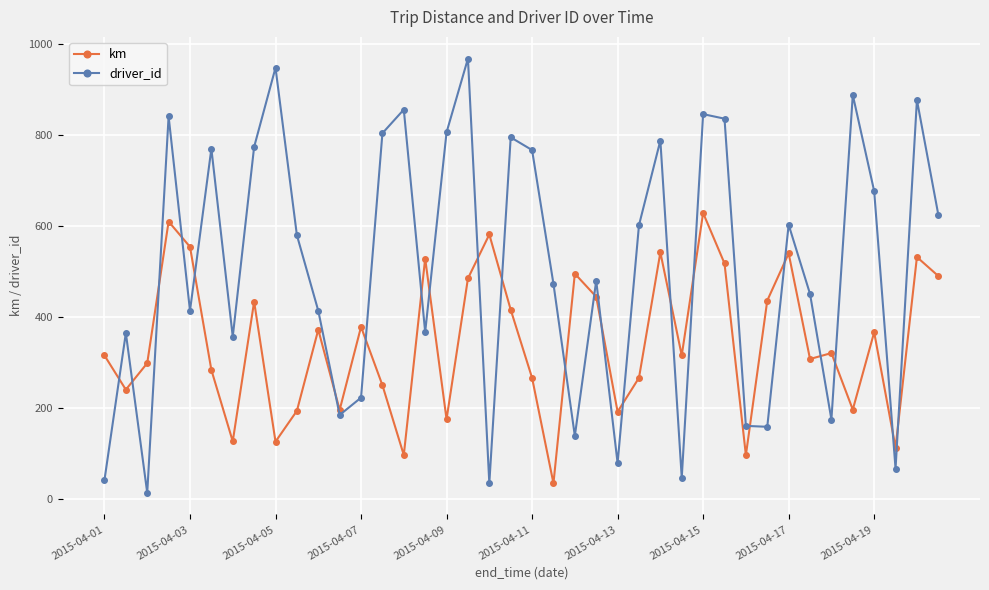

What is the maximum value shown in the chart?

967.0